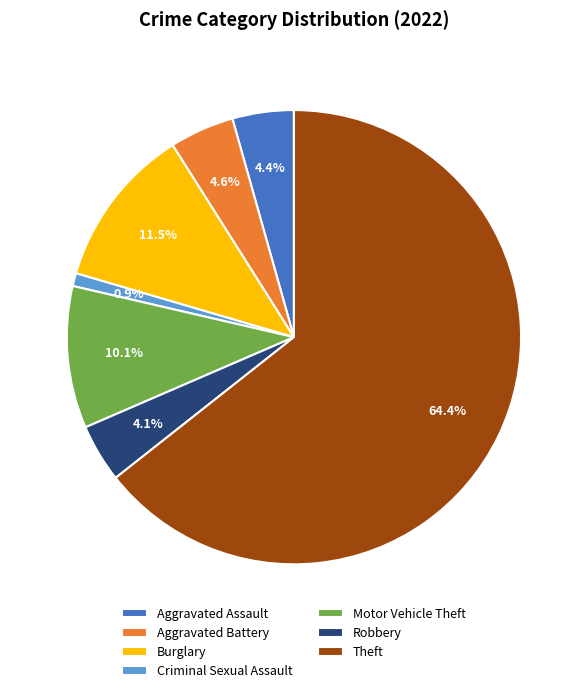

What is the ratio of the value at Robbery to the value at Burglary?

0.4